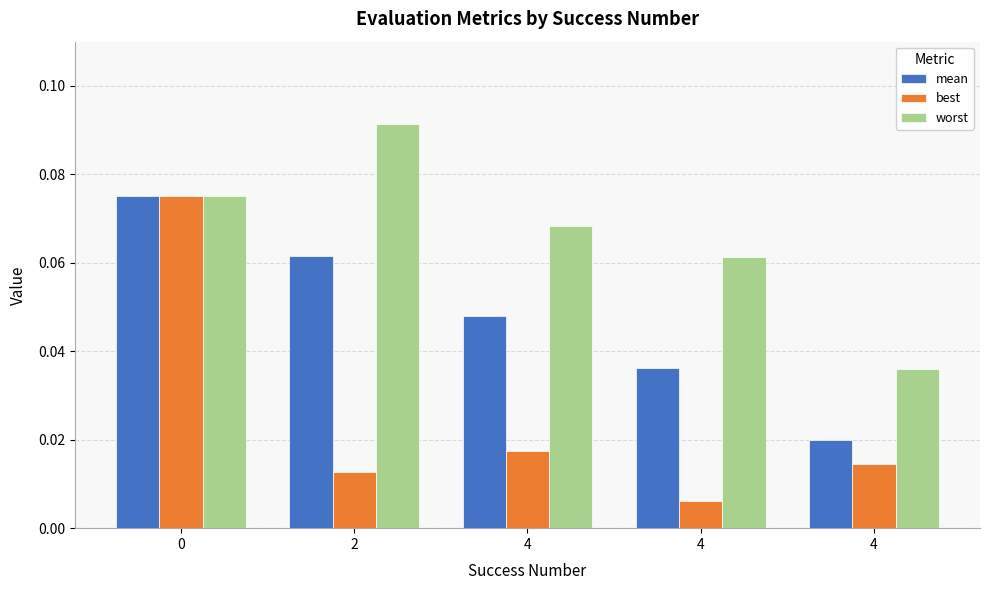

What is the difference between the highest and lowest values at 4?

0.1